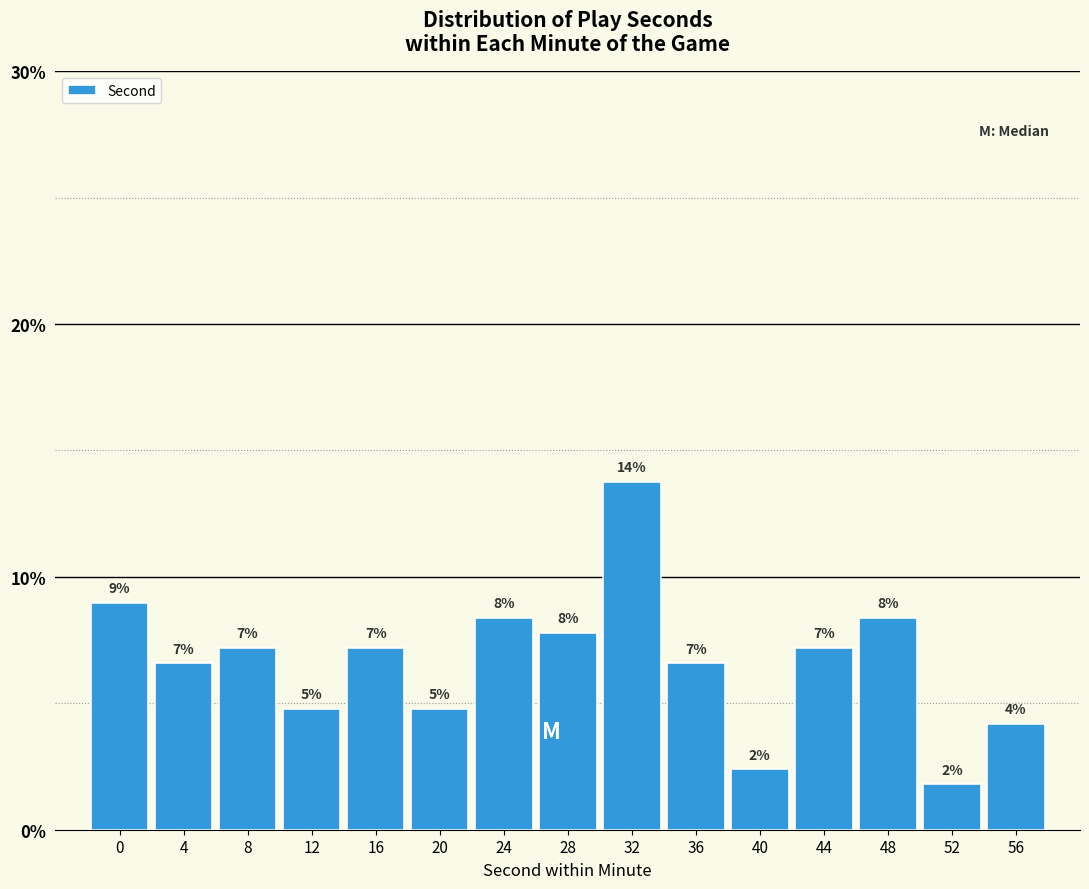

How many bars are there in total?

15